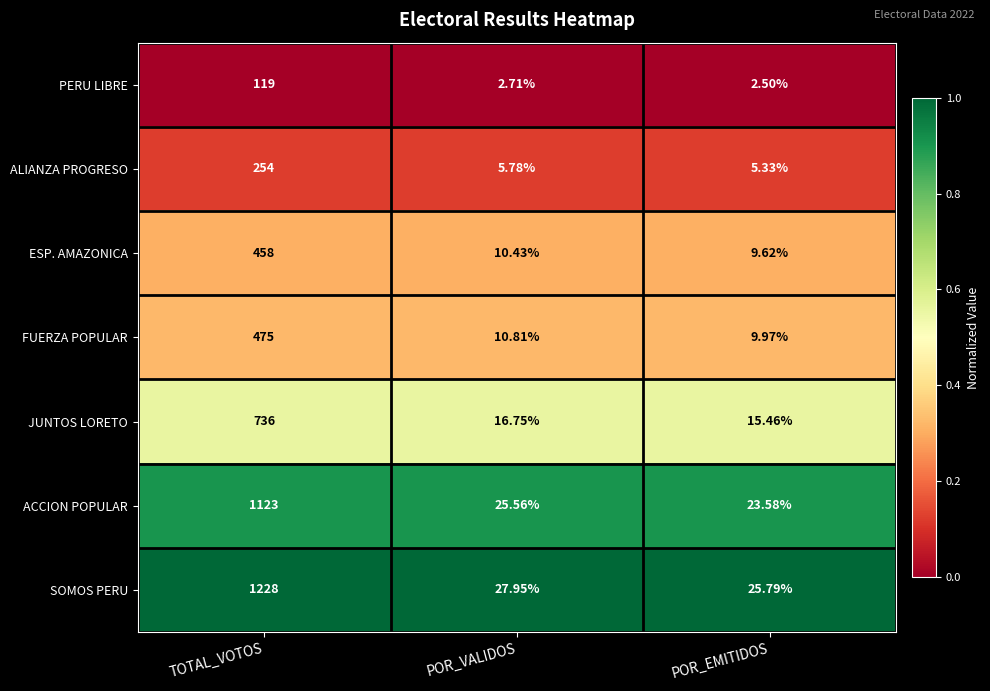

List the labels in order of ACCION POPULAR value, smallest first.

POR_EMITIDOS, POR_VALIDOS, TOTAL_VOTOS